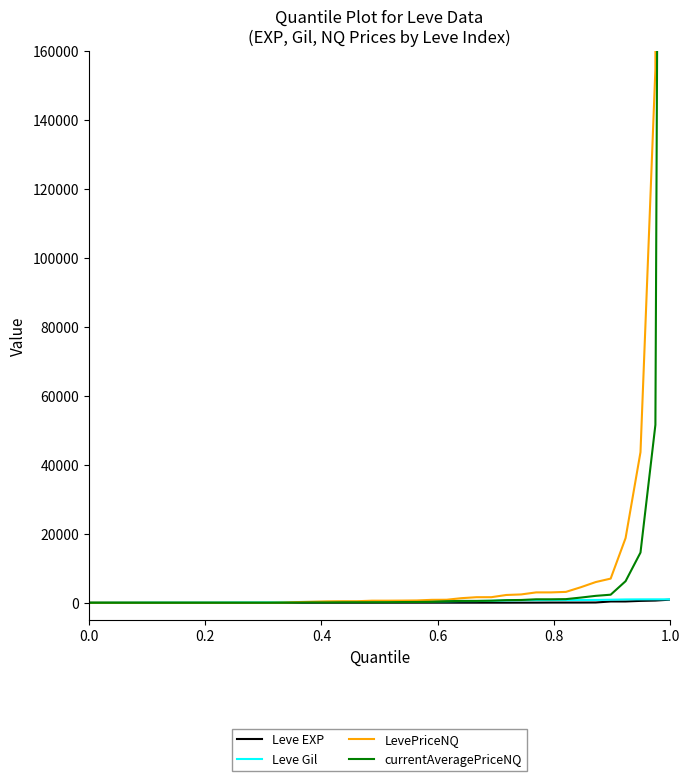

What is the maximum value for LevePriceNQ?

3000000